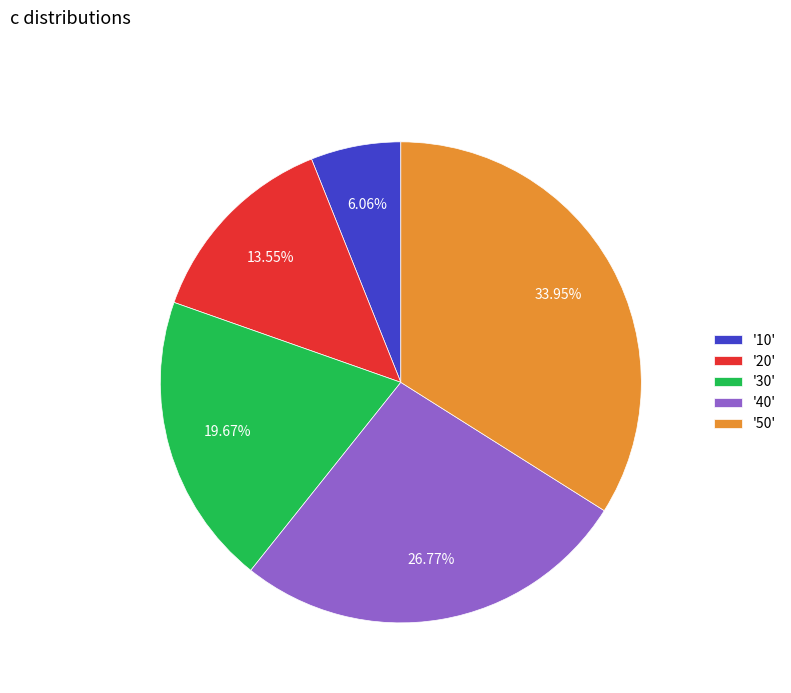

Is there a majority slice in this chart?

No